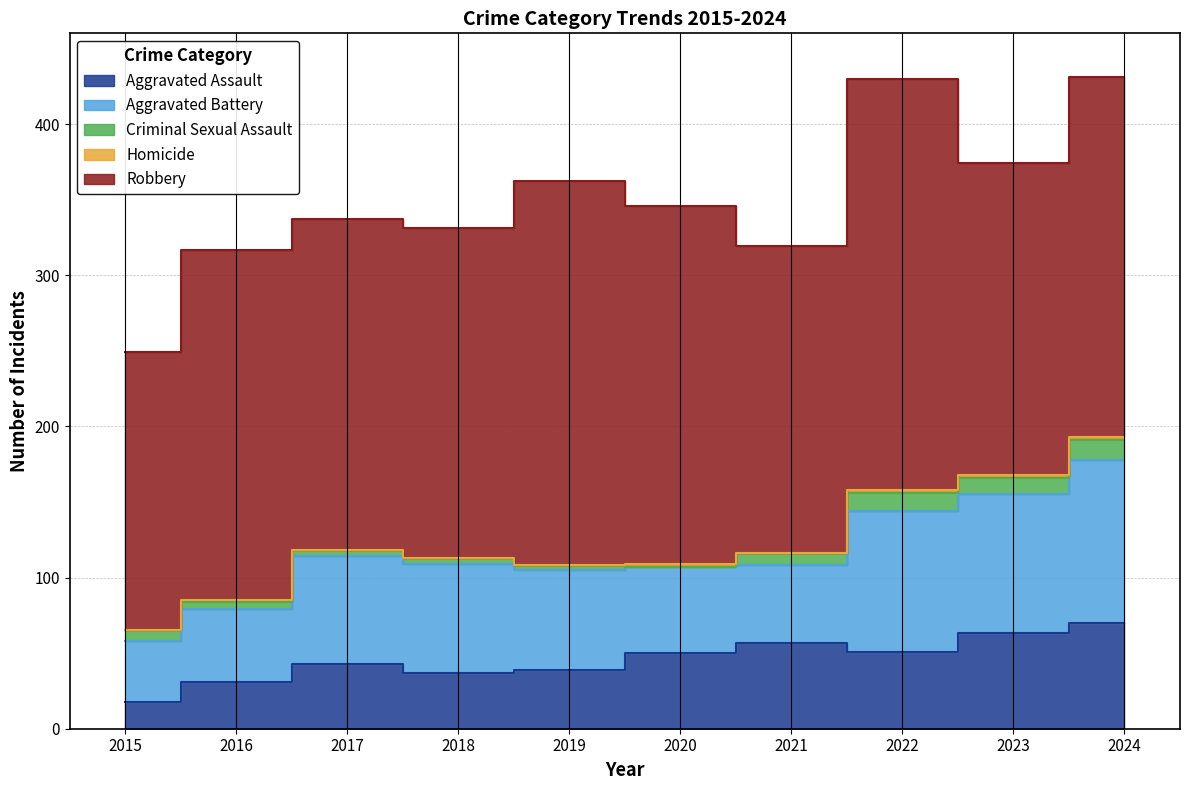

True or false: Robbery and Criminal Sexual Assault cross at least once.

False